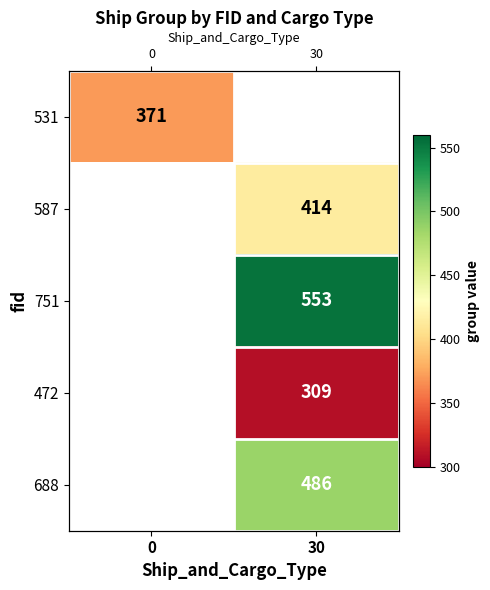

What value does the 531 series have at 0?

371.0